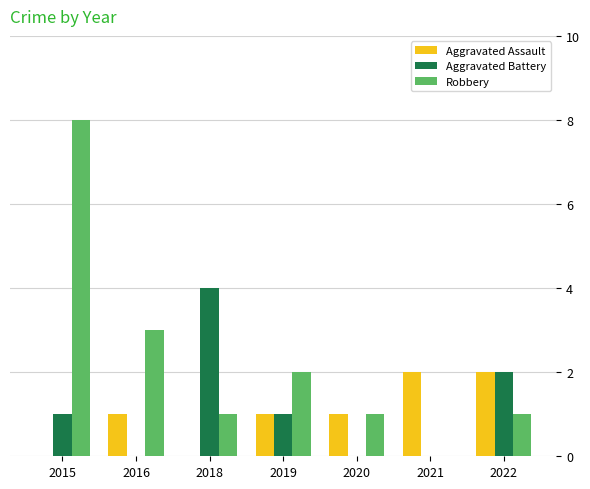

What is the maximum value for Aggravated Battery?

4